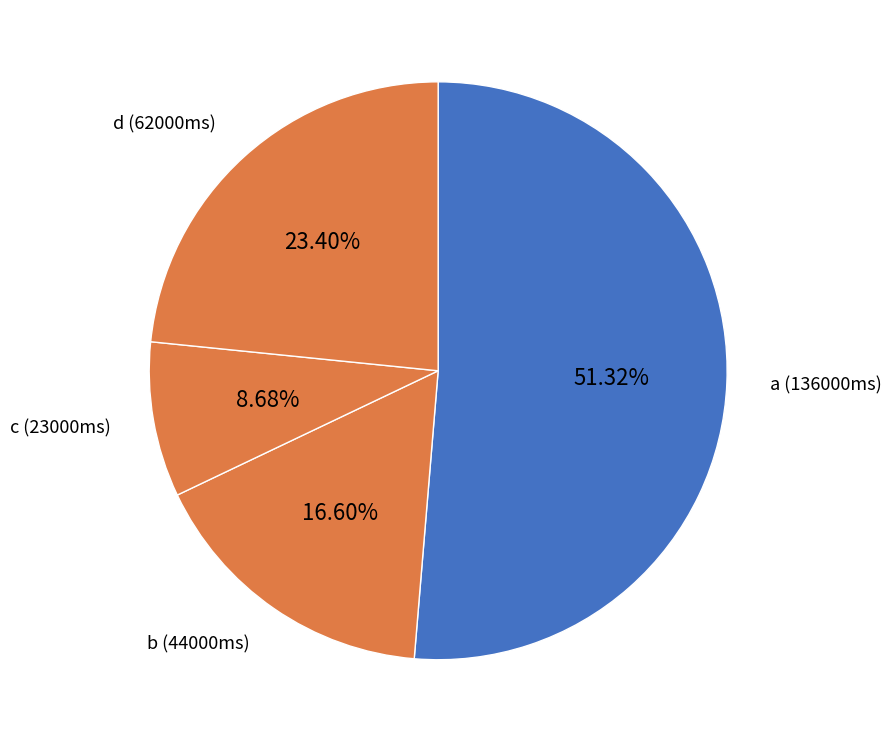

How many slices are in this pie chart?

4